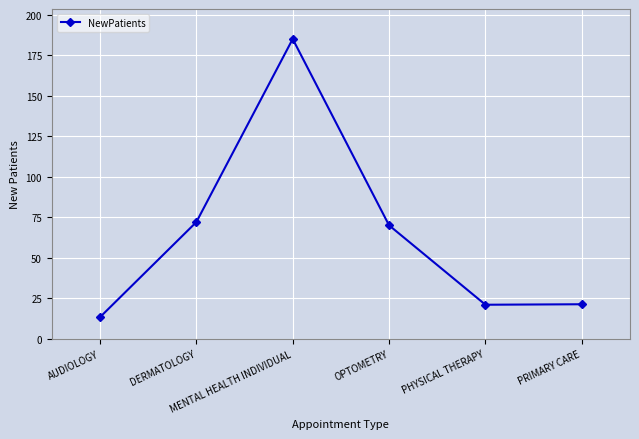

What is the smallest value displayed?

13.3